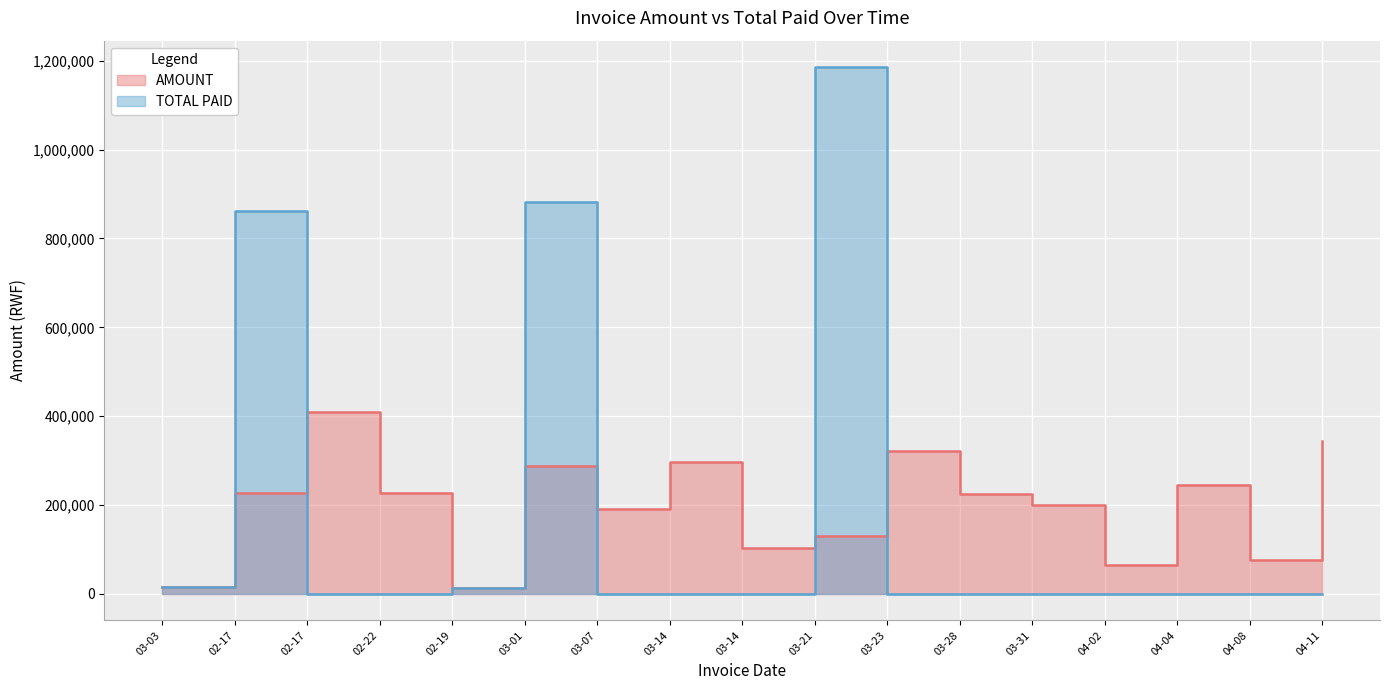

What is the total value across all series at 03-28?

224200